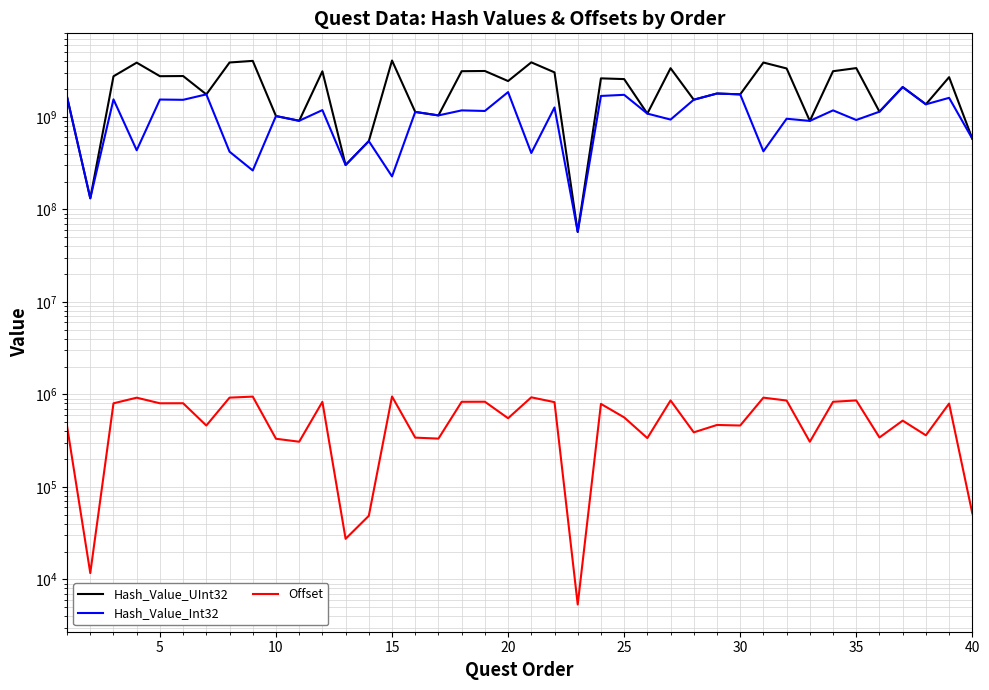

Is it true that Offset equals 3161 at 22?

False